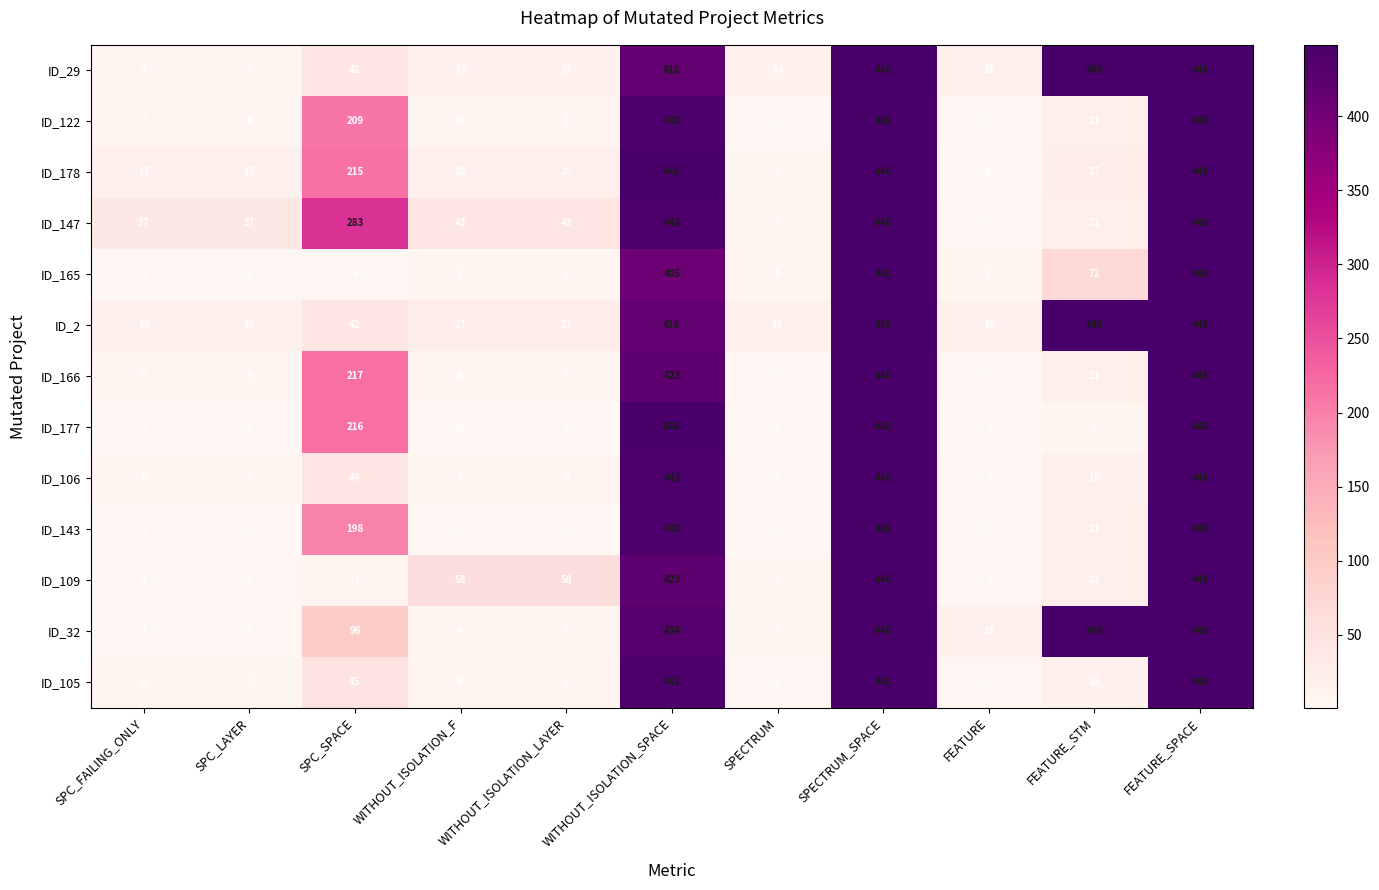

Between SPECTRUM_SPACE and FEATURE, which series saw the biggest shift?

ID_177